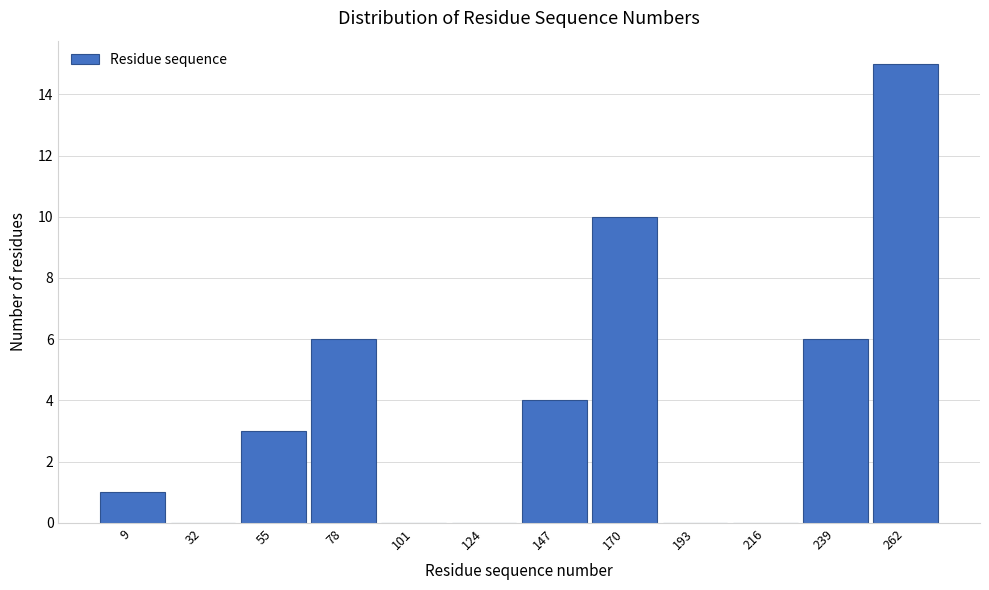

Reading left to right, list all the values displayed in this chart.

9=1	32=0	55=3	78=6	101=0	124=0	147=4	170=10	193=0	216=0	239=6	262=15